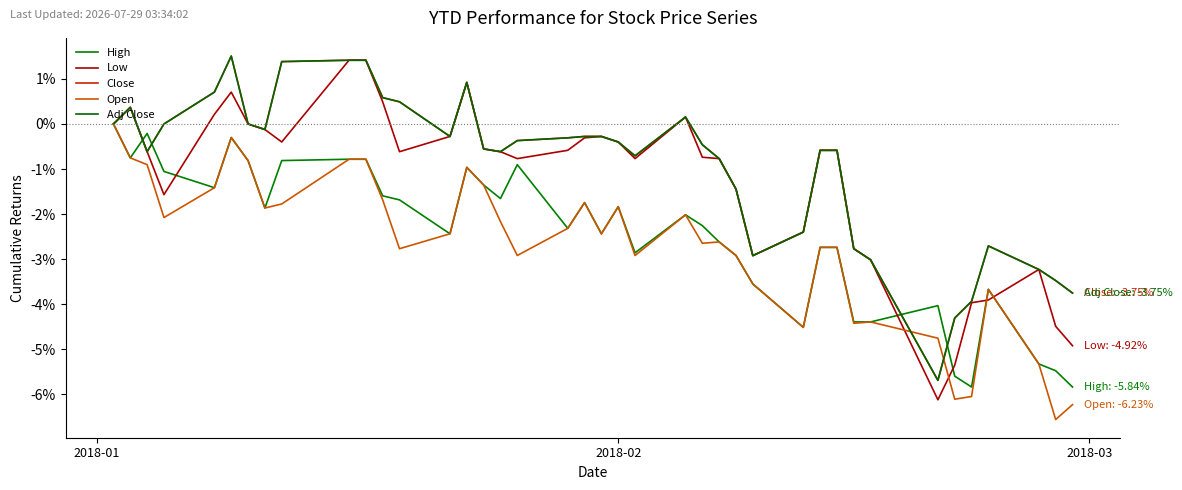

Which series ends up on top after the final intersection of Low and Open?

Low